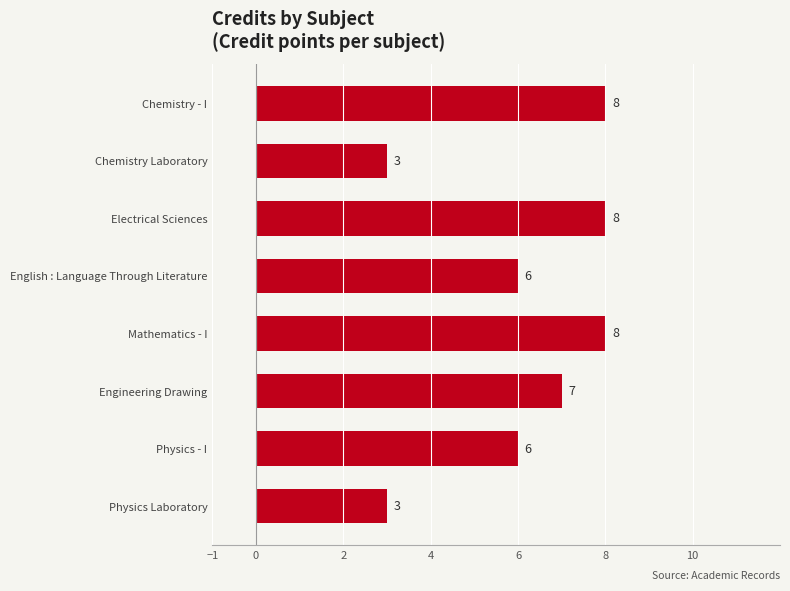

How many values are below 7?

4